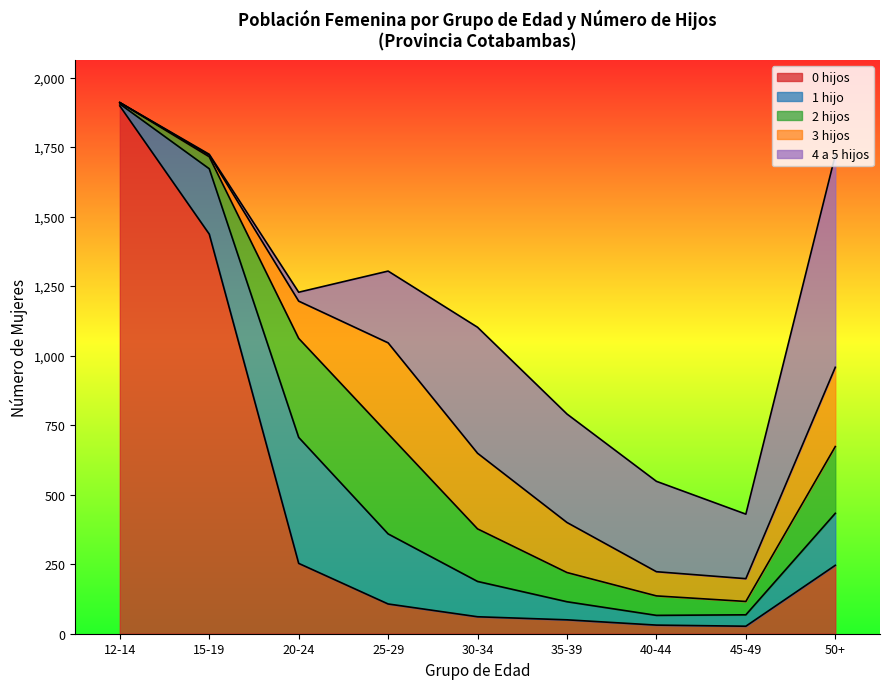

Reading left to right, what are all the values shown in this chart?

0 hijos: 1898	1437	253	107	61	50	31	27	246
1 hijo: 7	235	453	252	127	65	35	41	187
2 hijos: 5	43	356	360	189	105	70	48	240
3 hijos: 0	6	134	327	272	180	87	82	285
4 a 5 hijos: 0	3	32	258	453	390	325	232	763